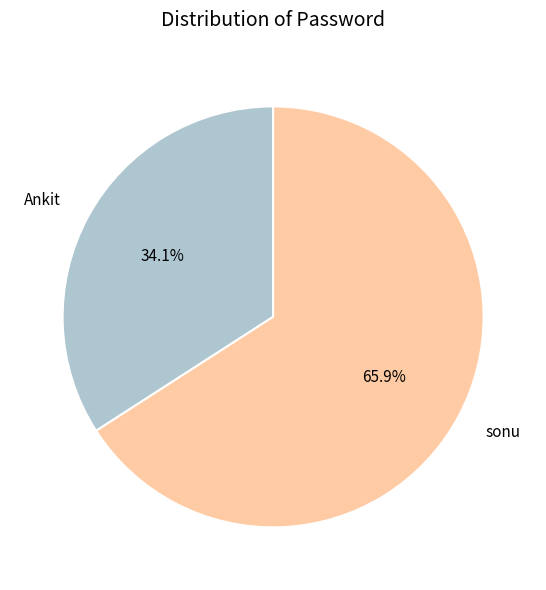

To the nearest percent, what percentage of the pie is sonu?

66%